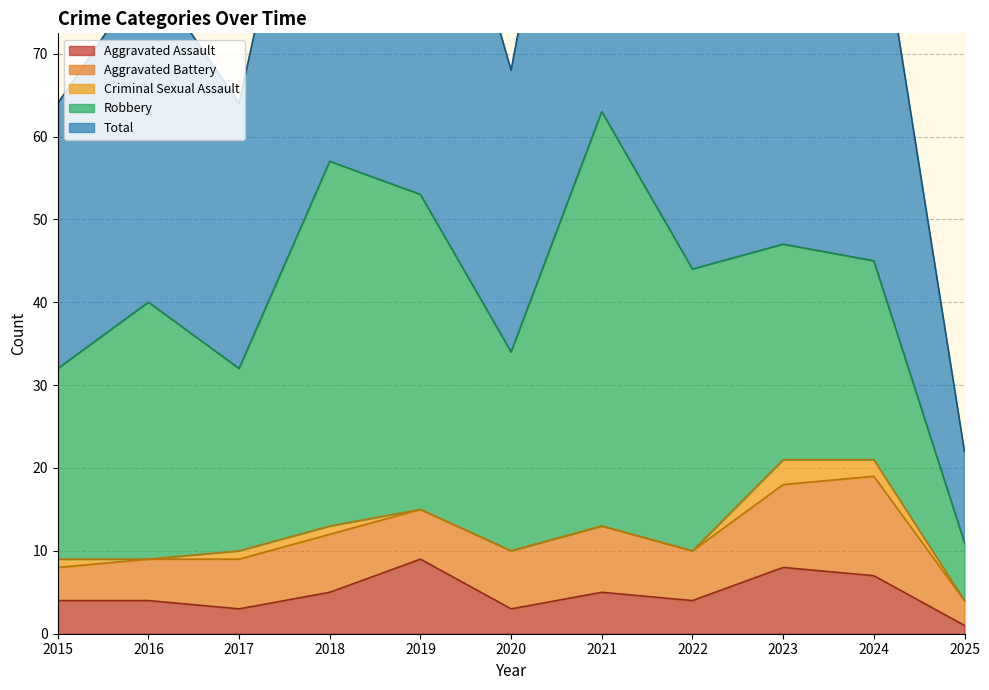

At which category does the chart reach its minimum across all series?

2016